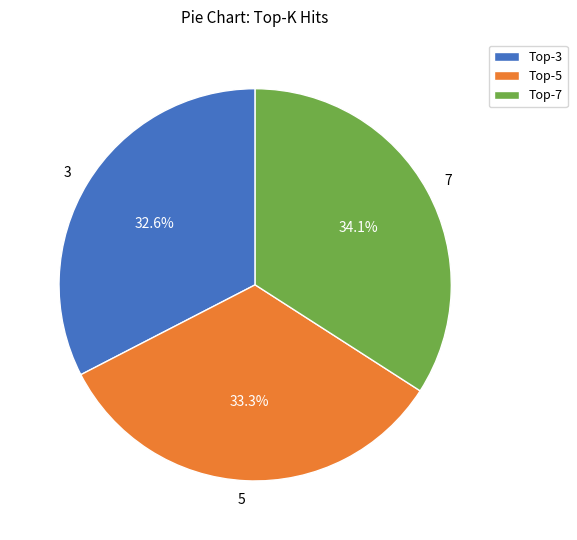

Which has a higher value, 7 or 5?

7